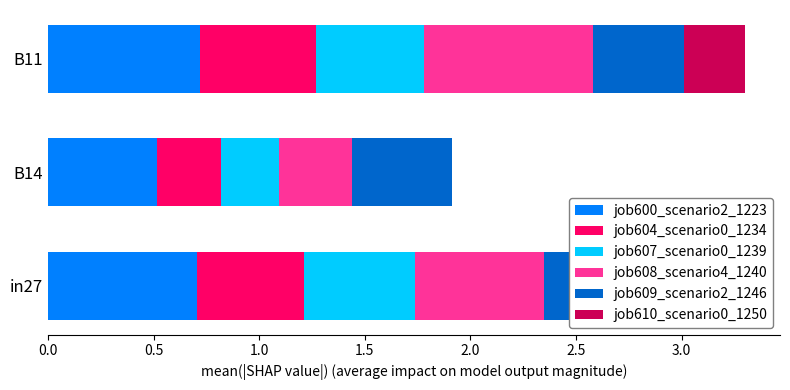

Is it true that job600_scenario2_1223 equals 0.8 at B14?

False